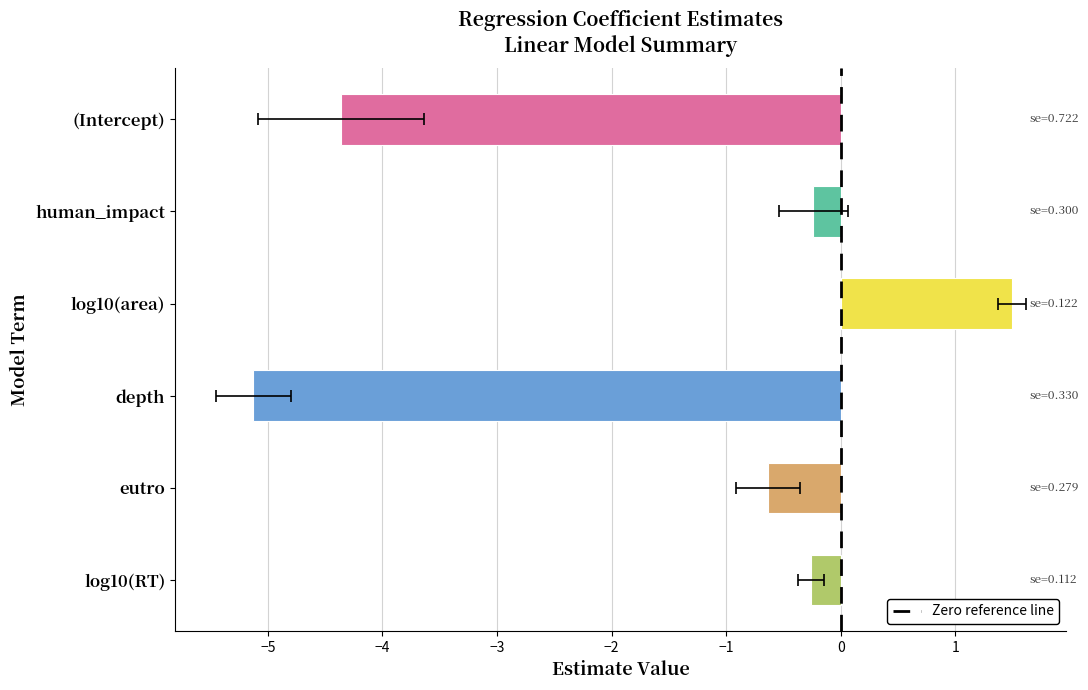

Does the chart contain stacked bars?

No